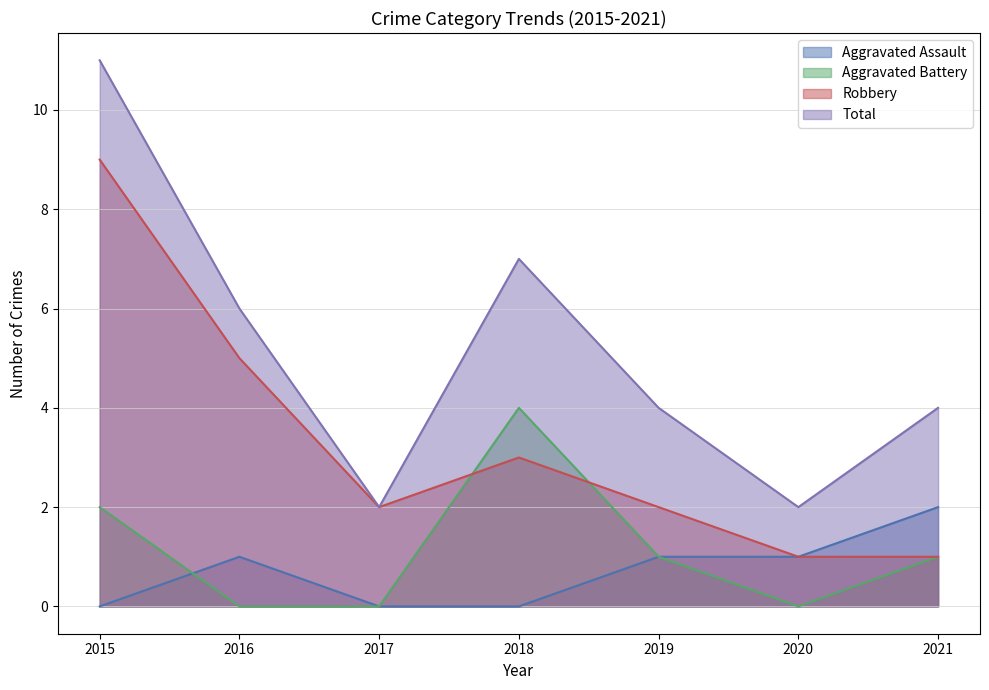

What is the total value across all series at 2016?

12